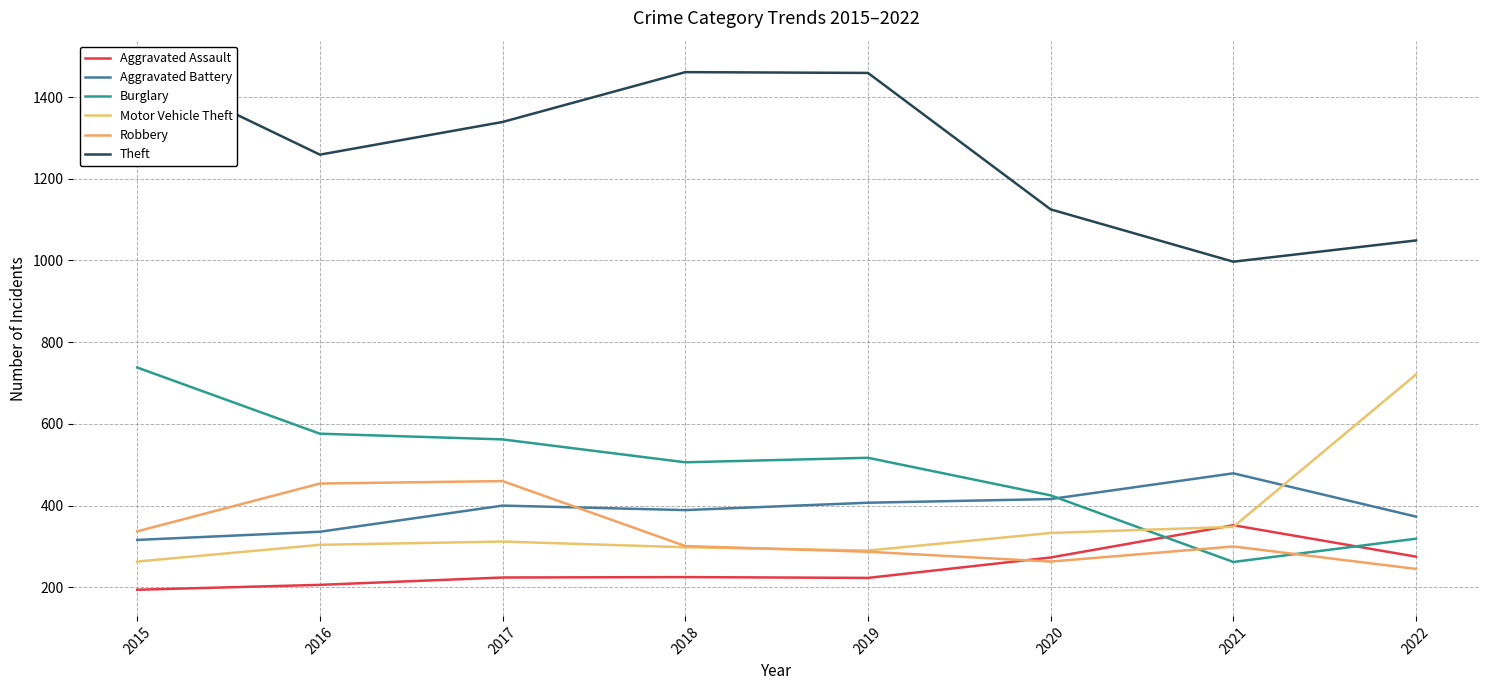

What is the average value of the Burglary series?

488